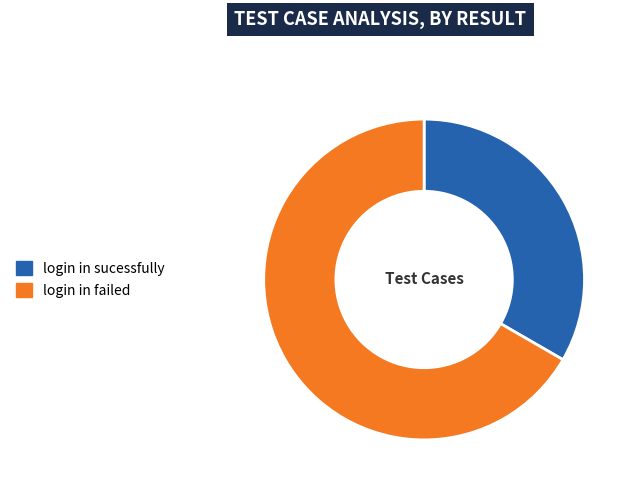

Does any single category account for the majority?

Yes